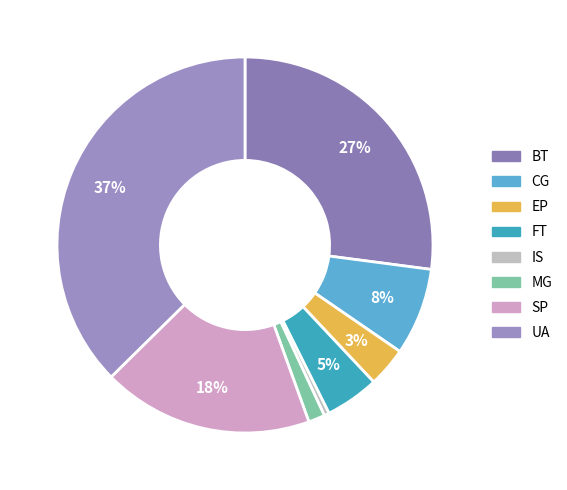

Is there a majority slice in this chart?

No